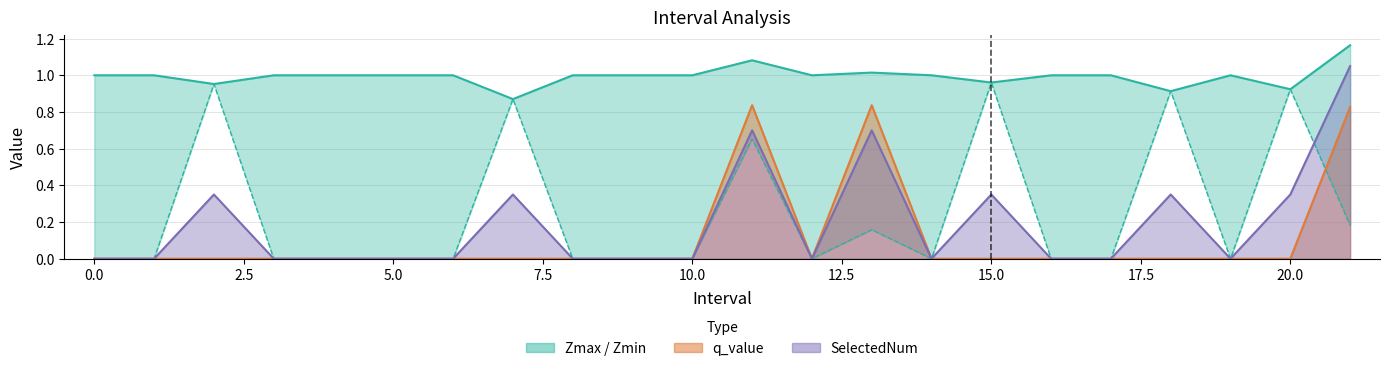

Where is the first local maximum for Zmax?

11.0